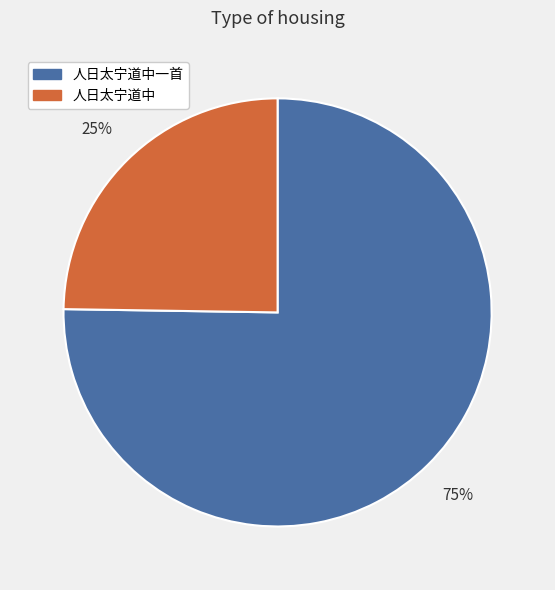

What percentage is the 人日太宁道中 slice, to the nearest percent?

25%